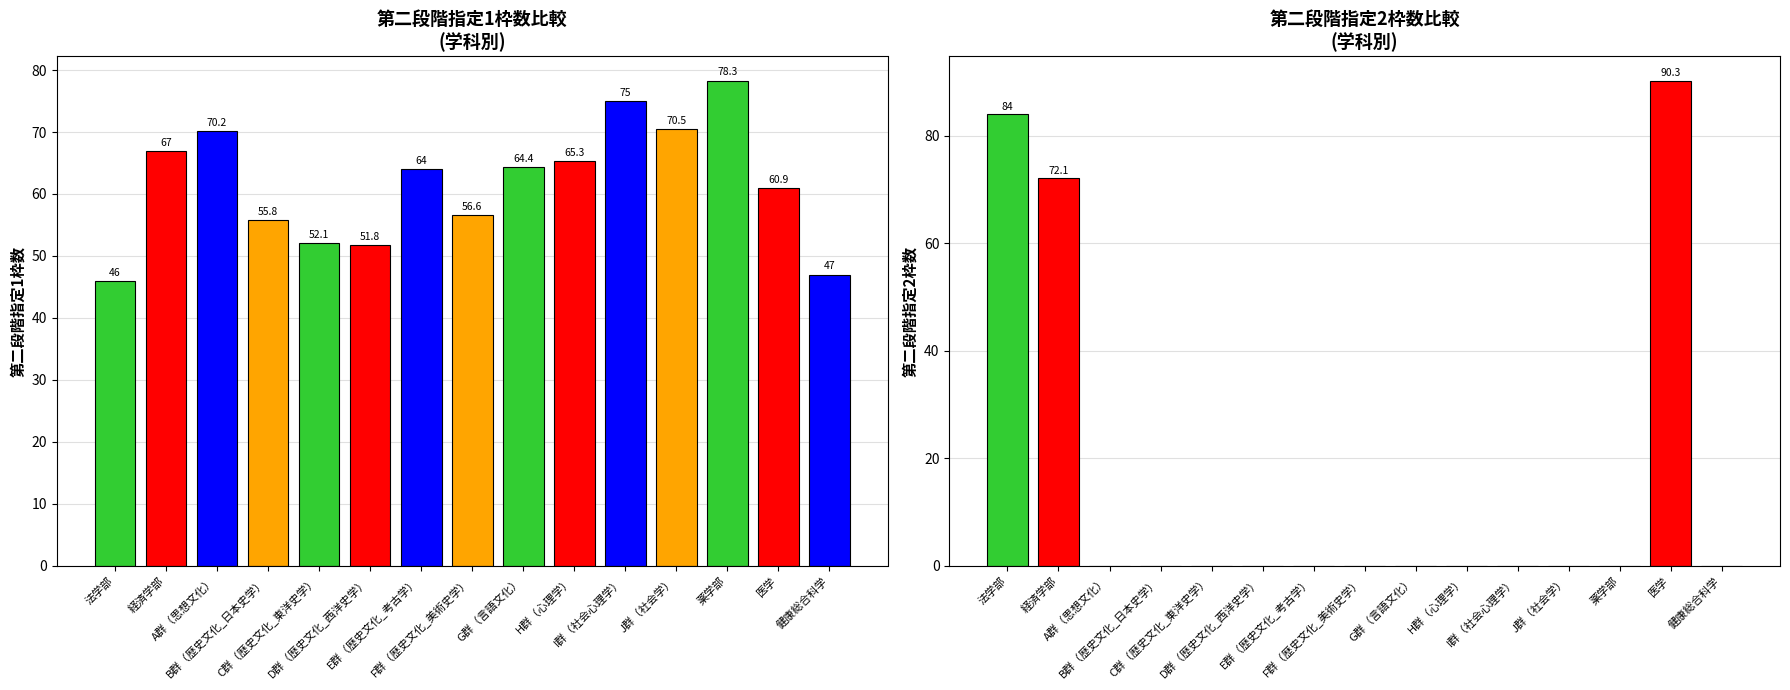

Rank the series by their maximum value, from lowest to highest.

第二段階指定1枠数, 第二段階指定2枠数